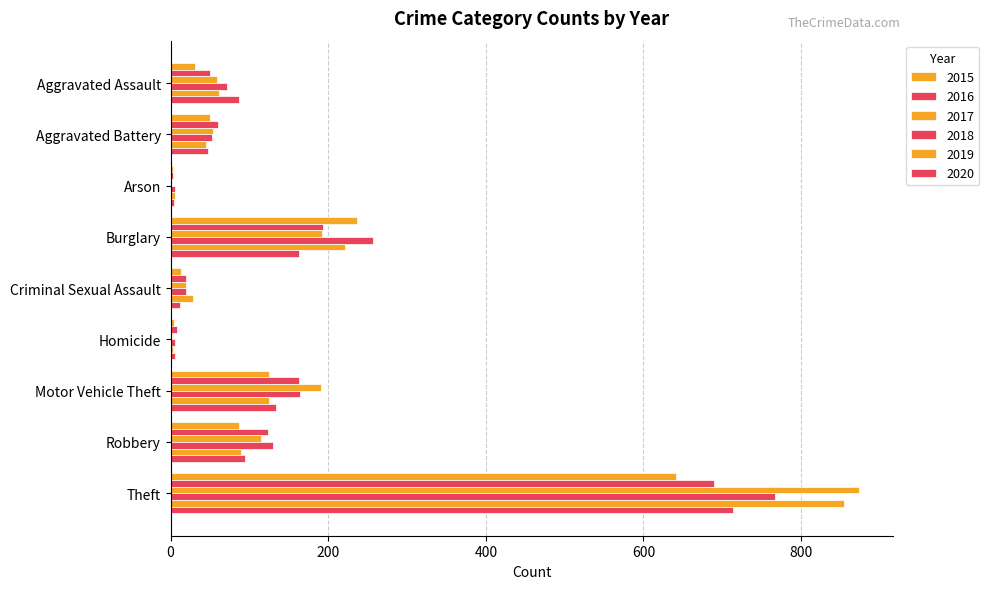

Which category has the highest value across all series?

Theft